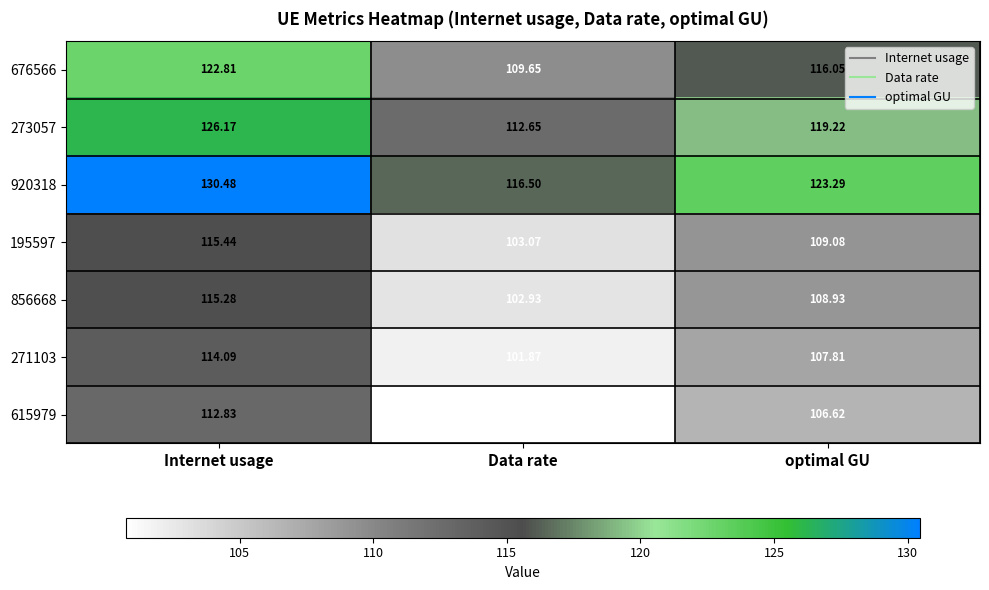

Where is 615979 nearest to the value 106?

optimal GU